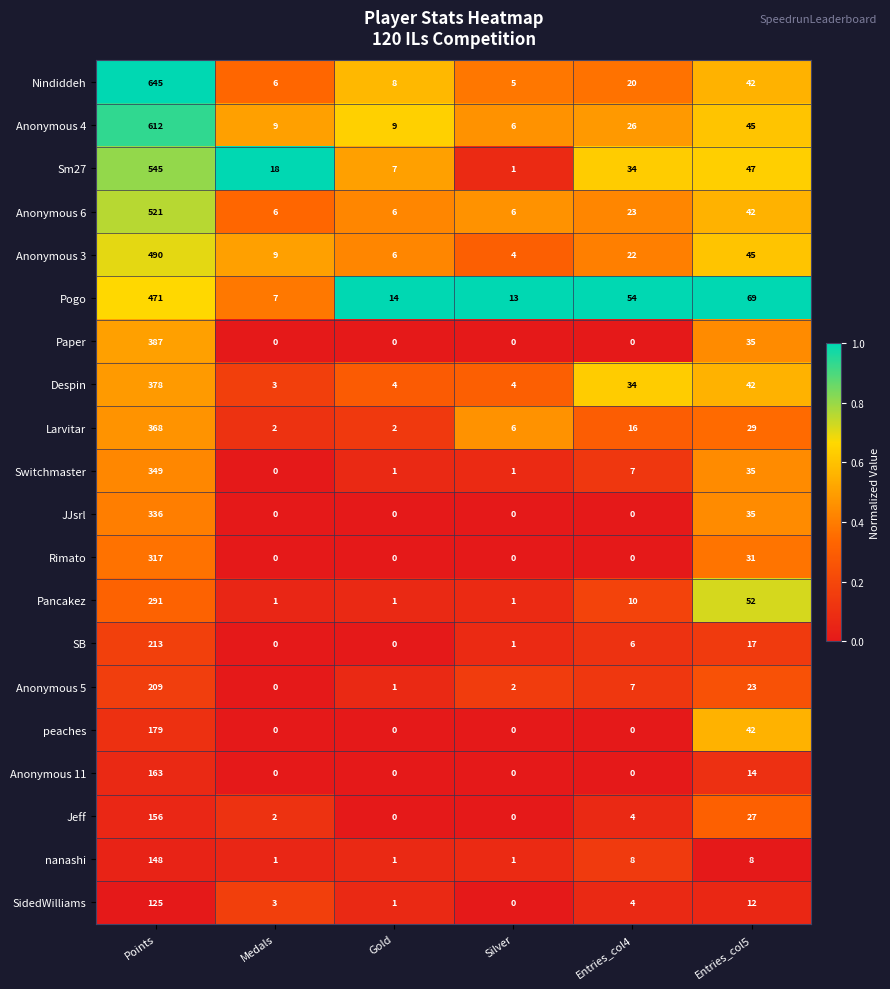

What value does the Anonymous 6 series have at Entries_col5, to the nearest 50?

50